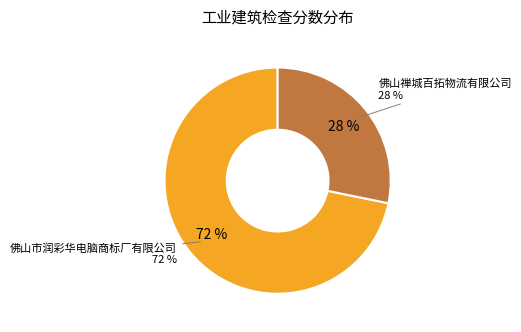

Which category has the biggest portion of the pie?

佛山市润彩华电脑商标厂有限公司